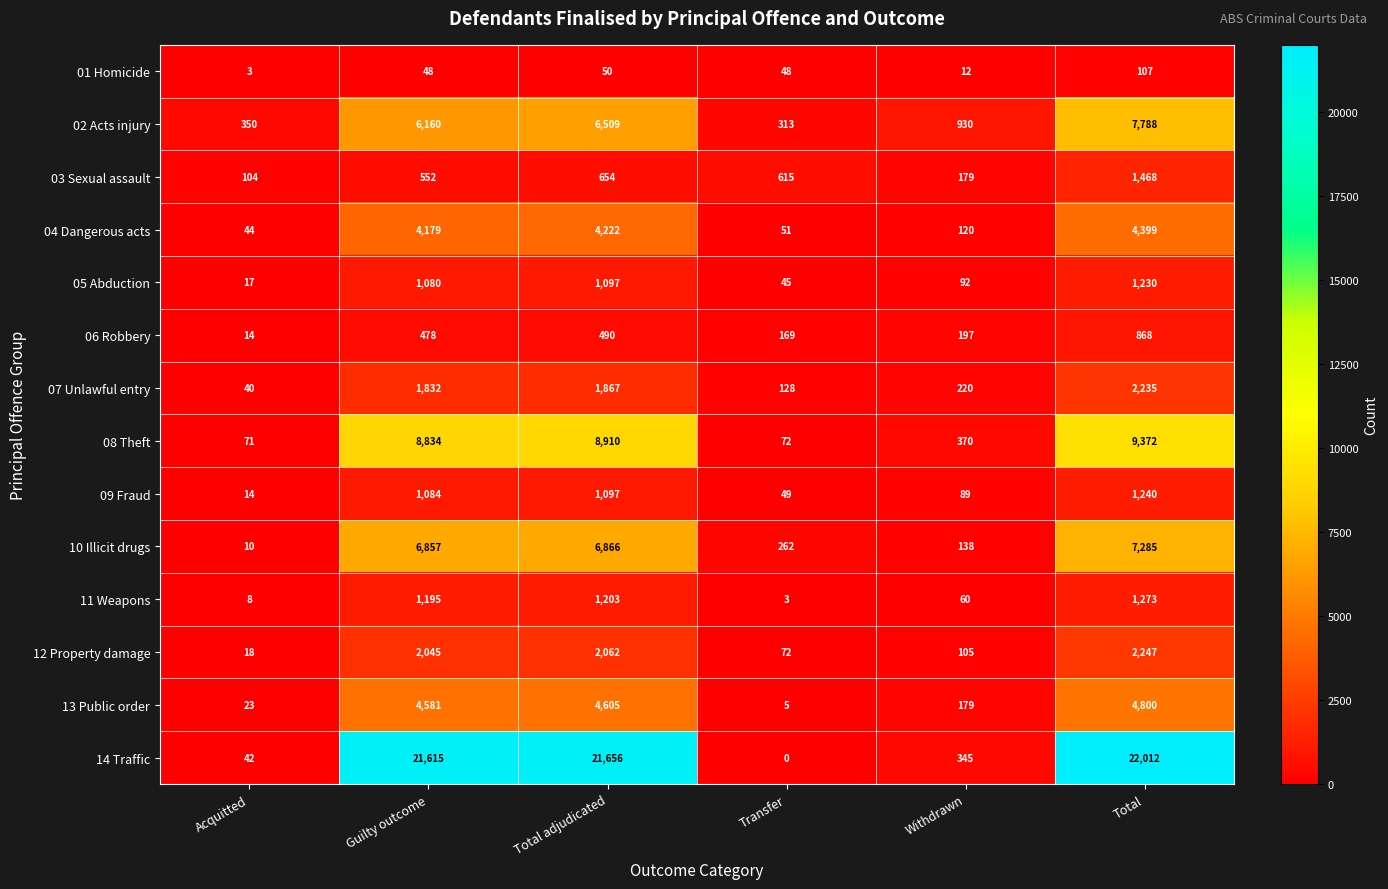

Read the 01 Homicide value at Transfer, to the nearest 5.

50